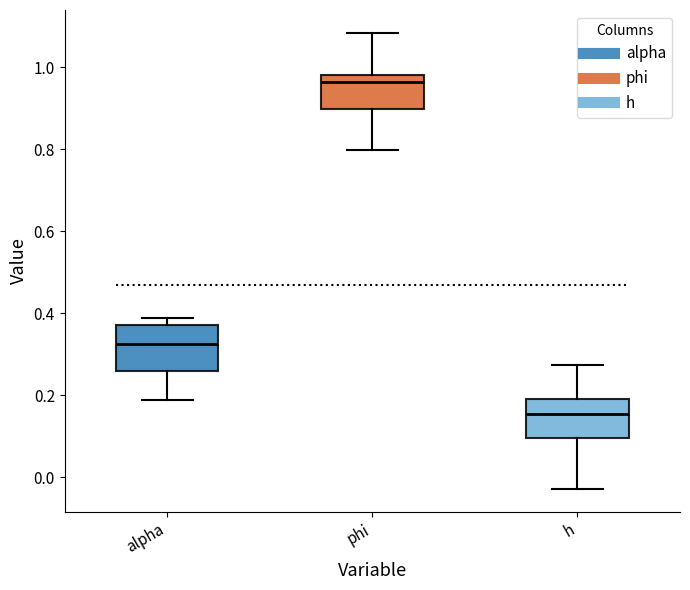

Reading left to right, read every box against the y-axis: the position of its median line, the range the box covers, and the ends of its whiskers. The values are not printed on the chart, so give them approximately, as read against the axis.

alpha: median 0.32, box 0.26 to 0.38, whiskers 0.18 to 0.38 (just above the box's upper edge)
phi: median 0.96, box 0.90 to 0.98, whiskers 0.80 to 1.08
h: median 0.16, box 0.10 to 0.18, whiskers -0.02 to 0.28